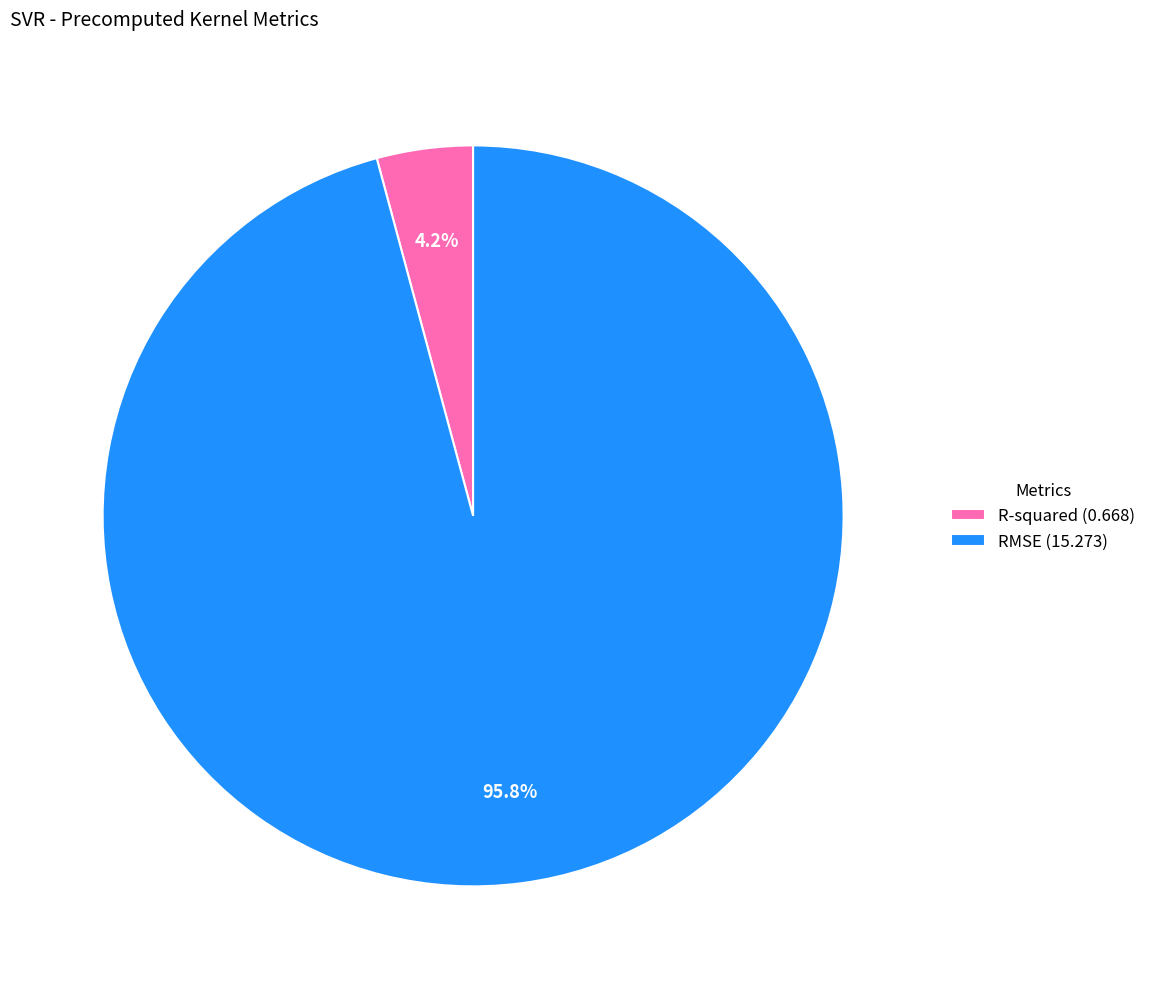

Is R-squared the majority of the pie?

No